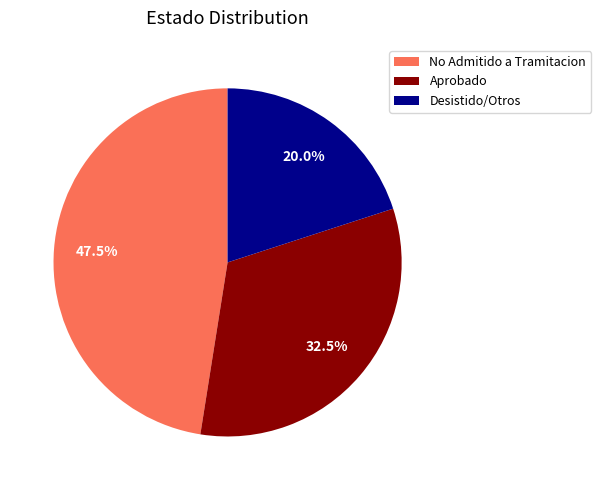

What is the smallest slice in the pie chart?

Desistido/Otros